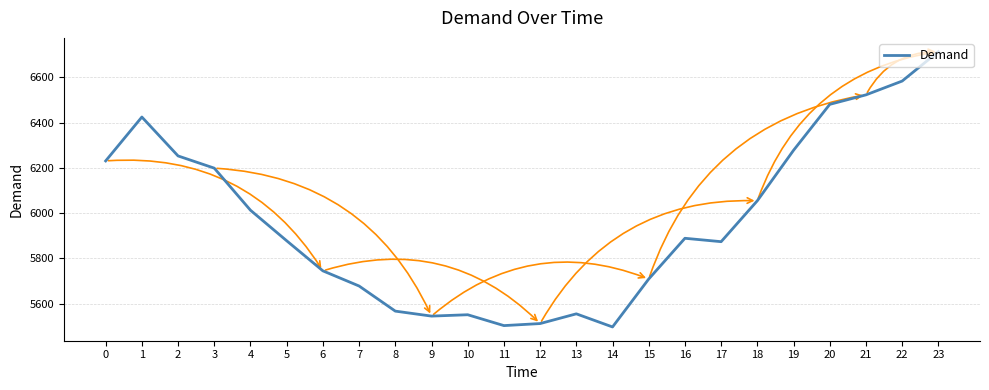

What value does the data have at 14, to the nearest 50?

5500